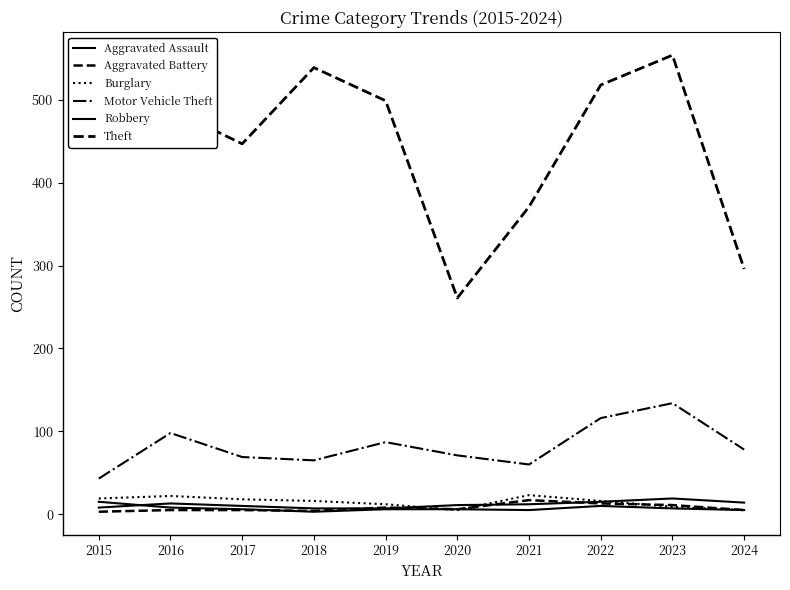

Rank the categories by Aggravated Battery value from highest to lowest.

2021, 2022, 2023, 2019, 2020, 2016, 2017, 2024, 2018, 2015